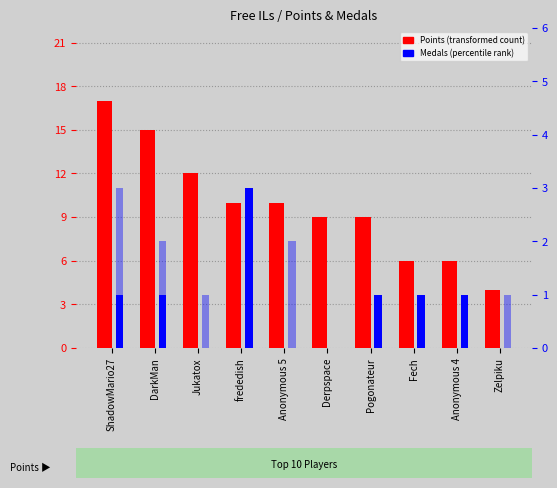

How many groups of bars are there?

10